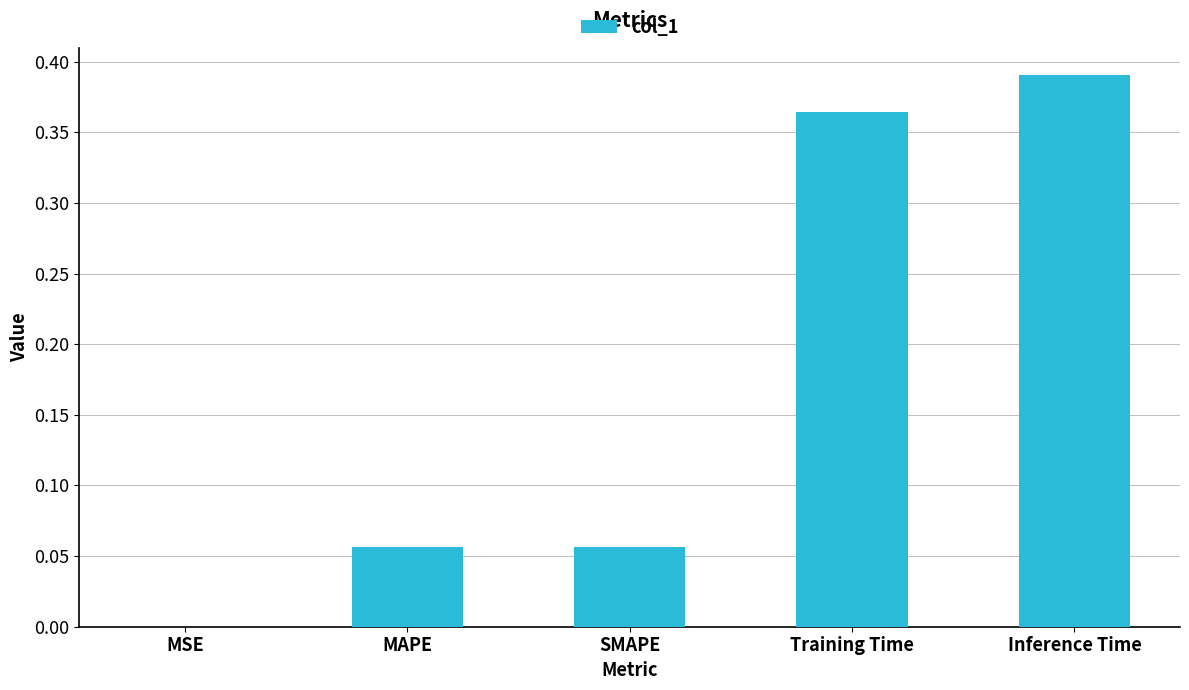

At which category does the chart reach its peak across all series?

Inference Time